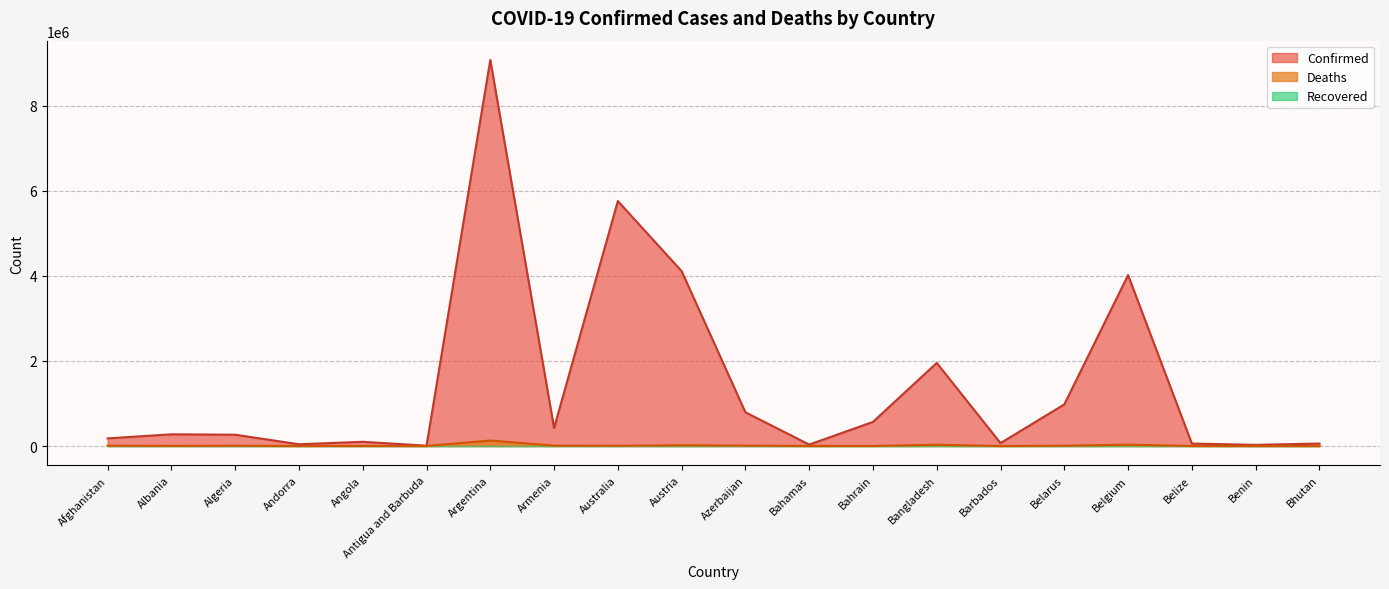

How many values in the Deaths series are below 6875?

10